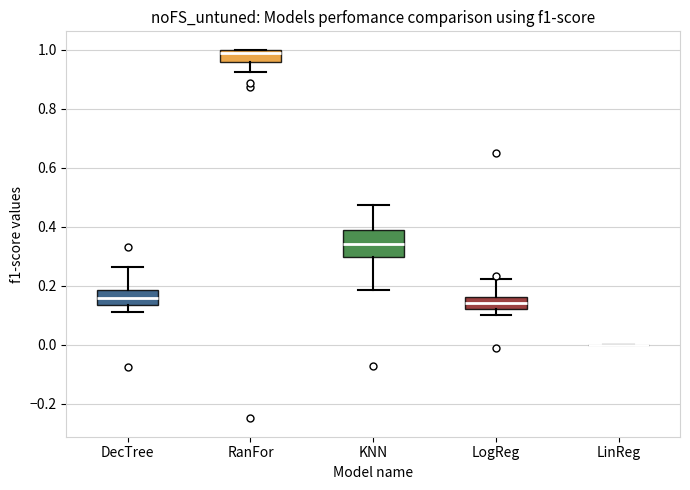

Reading left to right, transcribe this box plot: for each box, give where its median line is, the range the box spans, and where its two whiskers end, as read against the y-axis. The values are not printed on the chart, so give them approximately, as read against the axis.

DecTree: median 0.16, box 0.14 to 0.18, whiskers 0.12 to 0.26
RanFor: median 0.98, box 0.96 to 1.00, whiskers 0.92 to 1.00
KNN: median 0.34, box 0.30 to 0.38, whiskers 0.18 to 0.48
LogReg: median 0.14, box 0.12 to 0.16, whiskers 0.10 to 0.22
LinReg: box collapsed to a line at 0.00, whiskers 0.00 to 0.00